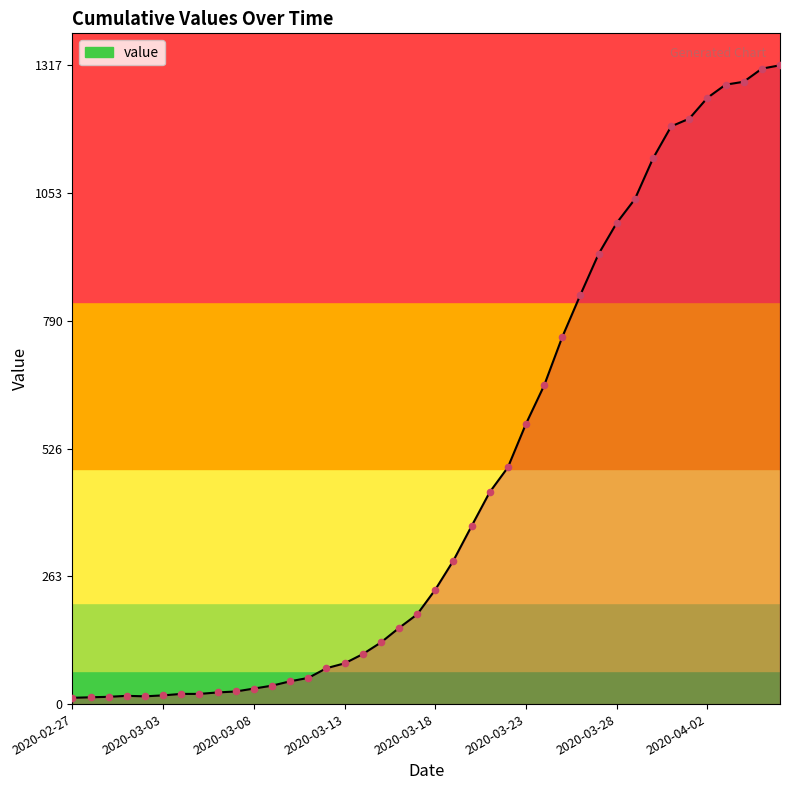

What is the maximum value shown in the chart?

1317